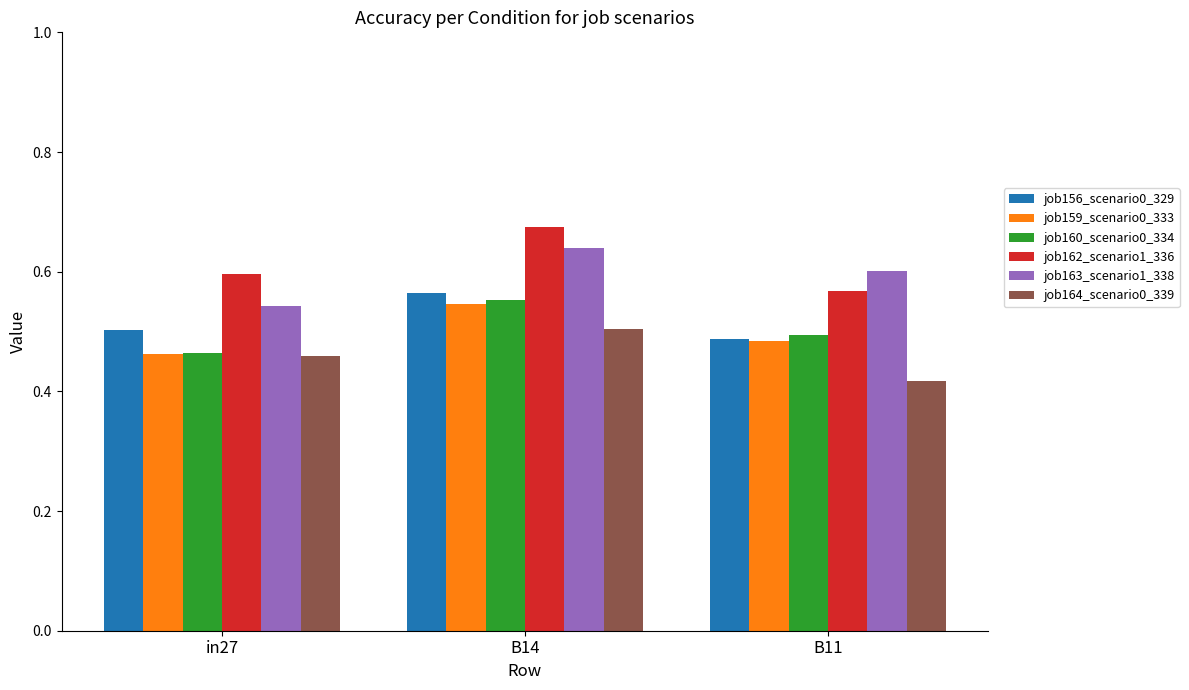

What is the sum of all job162_scenario1_336 values?

1.8